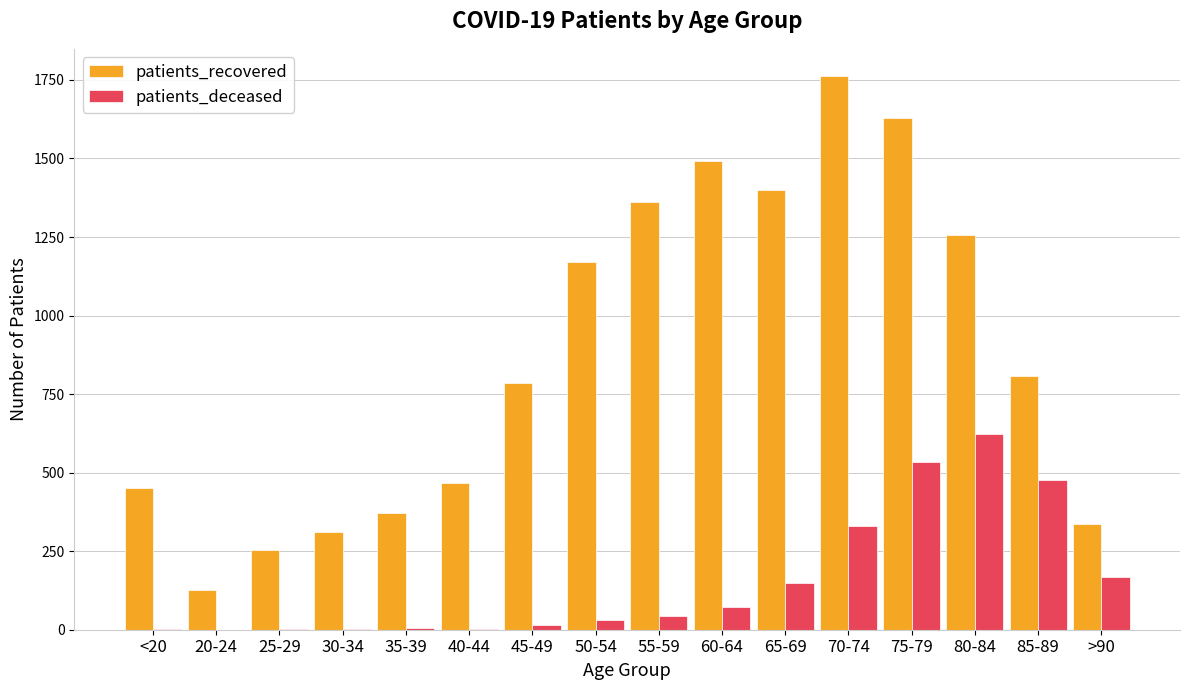

What is the greatest value displayed?

1761